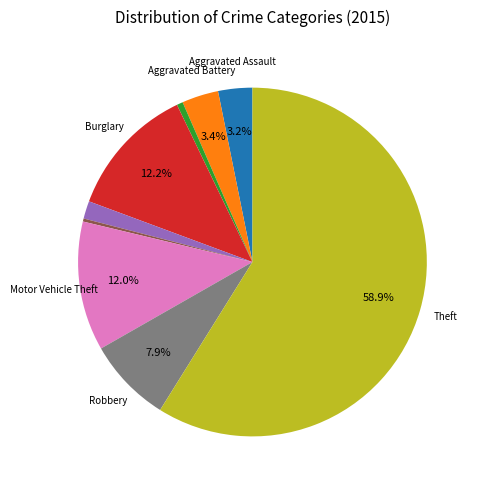

Does any single category account for the majority?

Yes